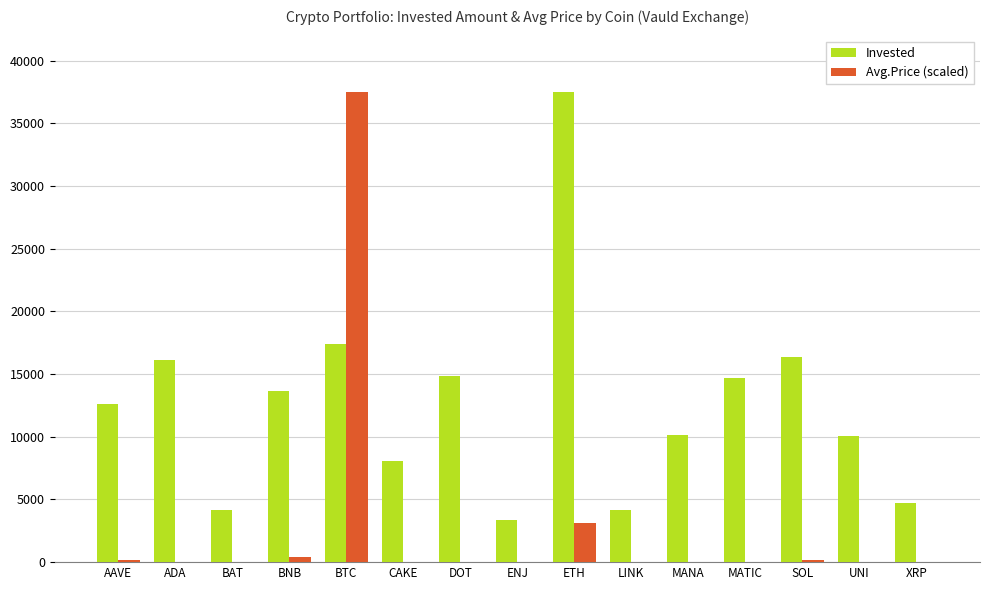

What is the total value across all series at BTC?

54899.5